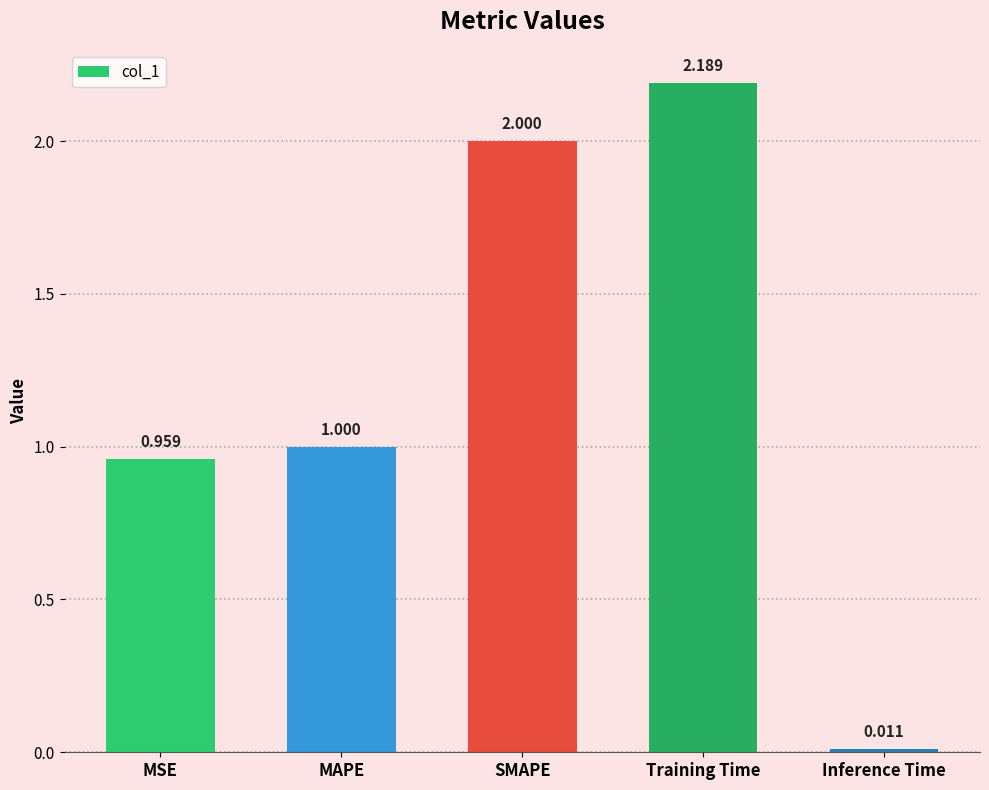

Rank the categories by value from lowest to highest.

Inference Time, MSE, MAPE, SMAPE, Training Time